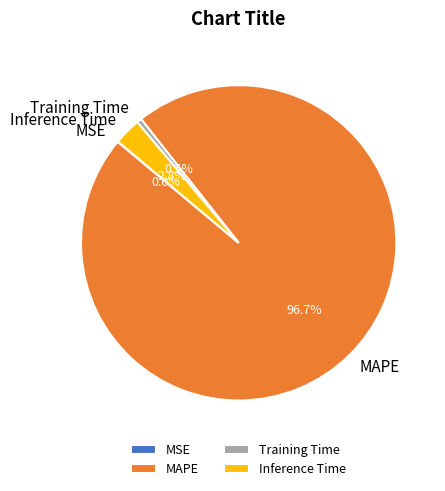

Combined, do Training Time and Inference Time account for over 50%?

No